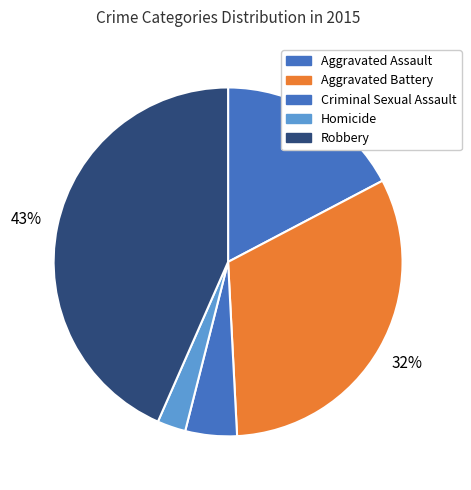

What is the smallest slice in the pie chart?

Homicide